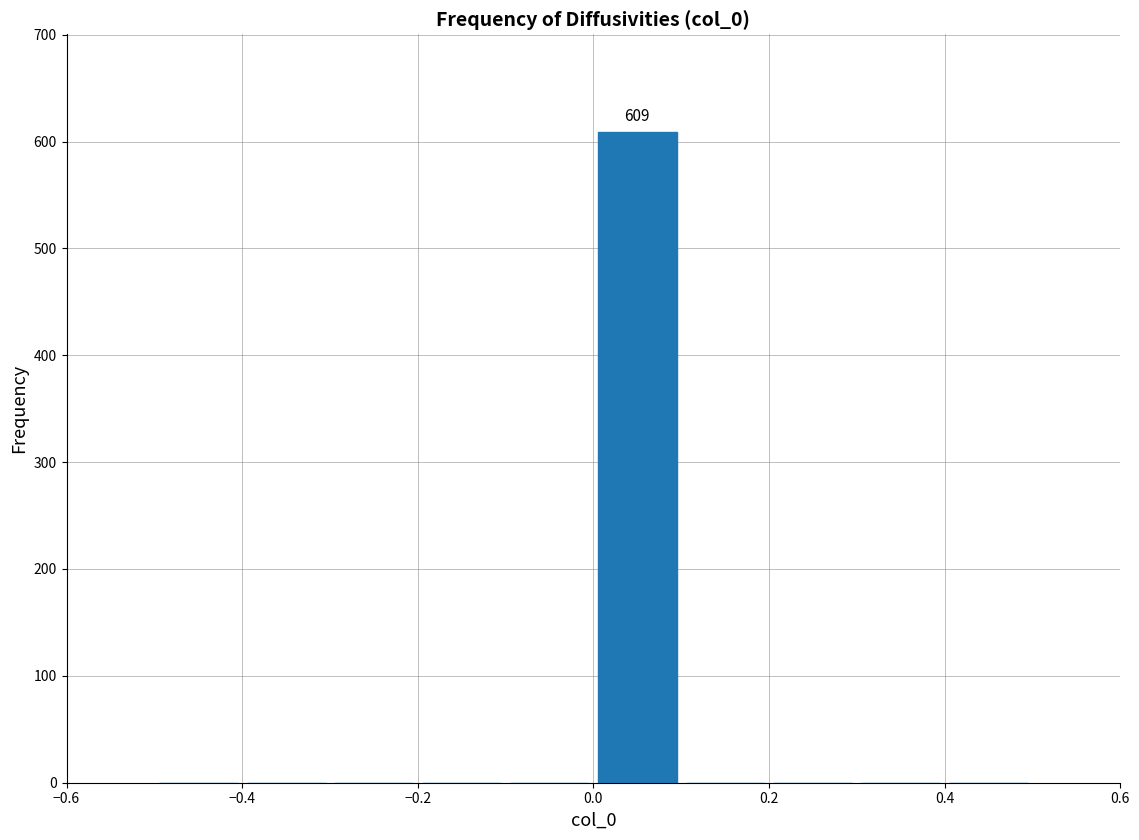

Which range on the x-axis has the tallest bar?

0.0 to 0.1